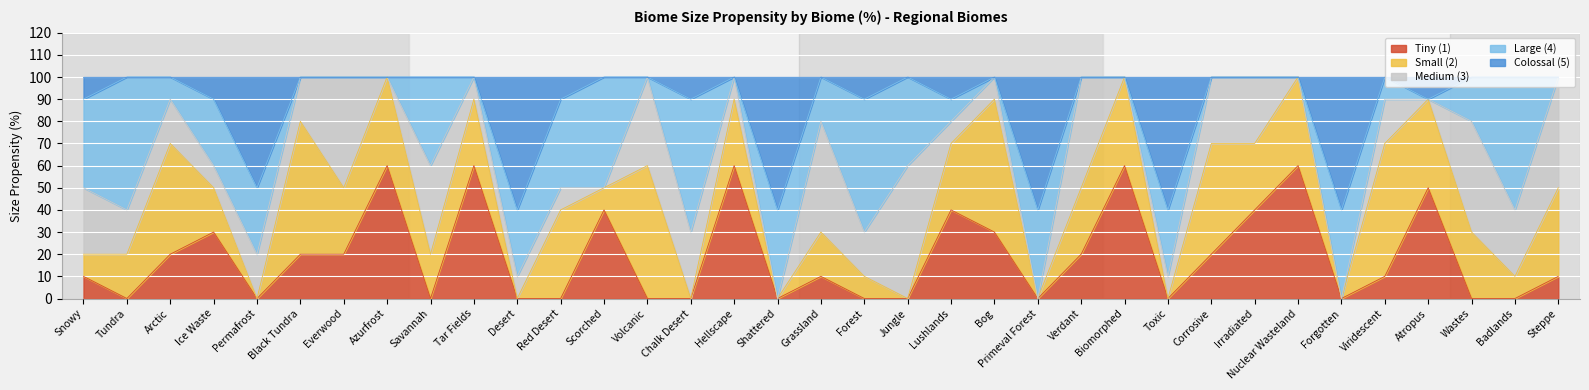

Reading left to right, what are all the values shown in this chart?

Tiny (1): 10	0	20	30	0	20	20	60	0	60	0	0	40	0	0	60	0	10	0	0	40	30	0	20	60	0	20	40	60	0	10	50	0	0	10
Small (2): 10	20	50	20	0	60	30	40	20	30	0	40	10	60	0	30	0	20	10	0	30	60	0	30	40	0	50	30	40	0	60	40	30	10	40
Medium (3): 30	20	20	10	20	20	50	0	40	10	10	10	0	40	30	10	0	50	20	60	10	10	0	50	0	10	30	30	0	0	20	0	50	30	50
Large (4): 40	60	10	30	30	0	0	0	40	0	30	40	50	0	60	0	40	20	60	40	10	0	40	0	0	30	0	0	0	40	10	0	20	60	0
Colossal (5): 10	0	0	10	50	0	0	0	0	0	60	10	0	0	10	0	60	0	10	0	10	0	60	0	0	60	0	0	0	60	0	10	0	0	0